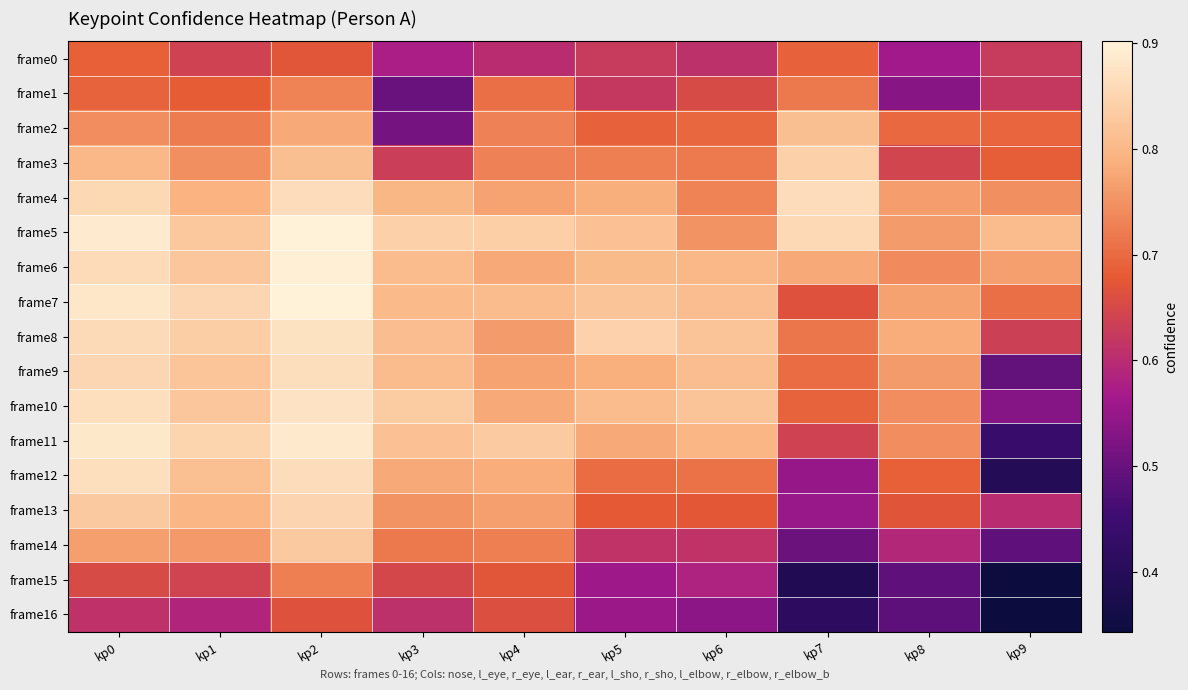

Reading left to right, transcribe all the data shown in this chart.

frame0: kp0=0.7	kp1=0.6	kp2=0.7	kp3=0.6	kp4=0.6	kp5=0.6	kp6=0.6	kp7=0.7	kp8=0.6	kp9=0.6
frame1: kp0=0.7	kp1=0.7	kp2=0.7	kp3=0.5	kp4=0.7	kp5=0.6	kp6=0.7	kp7=0.7	kp8=0.5	kp9=0.6
frame2: kp0=0.7	kp1=0.7	kp2=0.8	kp3=0.5	kp4=0.7	kp5=0.7	kp6=0.7	kp7=0.8	kp8=0.7	kp9=0.7
frame3: kp0=0.8	kp1=0.7	kp2=0.8	kp3=0.6	kp4=0.7	kp5=0.7	kp6=0.7	kp7=0.8	kp8=0.6	kp9=0.7
frame4: kp0=0.9	kp1=0.8	kp2=0.9	kp3=0.8	kp4=0.8	kp5=0.8	kp6=0.7	kp7=0.9	kp8=0.8	kp9=0.7
frame5: kp0=0.9	kp1=0.8	kp2=0.9	kp3=0.8	kp4=0.8	kp5=0.8	kp6=0.7	kp7=0.9	kp8=0.8	kp9=0.8
frame6: kp0=0.9	kp1=0.8	kp2=0.9	kp3=0.8	kp4=0.8	kp5=0.8	kp6=0.8	kp7=0.8	kp8=0.7	kp9=0.8
frame7: kp0=0.9	kp1=0.9	kp2=0.9	kp3=0.8	kp4=0.8	kp5=0.8	kp6=0.8	kp7=0.7	kp8=0.8	kp9=0.7
frame8: kp0=0.9	kp1=0.8	kp2=0.9	kp3=0.8	kp4=0.8	kp5=0.8	kp6=0.8	kp7=0.7	kp8=0.8	kp9=0.6
frame9: kp0=0.9	kp1=0.8	kp2=0.9	kp3=0.8	kp4=0.8	kp5=0.8	kp6=0.8	kp7=0.7	kp8=0.8	kp9=0.5
frame10: kp0=0.9	kp1=0.8	kp2=0.9	kp3=0.8	kp4=0.8	kp5=0.8	kp6=0.8	kp7=0.7	kp8=0.7	kp9=0.5
frame11: kp0=0.9	kp1=0.8	kp2=0.9	kp3=0.8	kp4=0.8	kp5=0.8	kp6=0.8	kp7=0.6	kp8=0.7	kp9=0.4
frame12: kp0=0.9	kp1=0.8	kp2=0.9	kp3=0.8	kp4=0.8	kp5=0.7	kp6=0.7	kp7=0.5	kp8=0.7	kp9=0.4
frame13: kp0=0.8	kp1=0.8	kp2=0.9	kp3=0.8	kp4=0.8	kp5=0.7	kp6=0.7	kp7=0.6	kp8=0.7	kp9=0.6
frame14: kp0=0.8	kp1=0.8	kp2=0.8	kp3=0.7	kp4=0.7	kp5=0.6	kp6=0.6	kp7=0.5	kp8=0.6	kp9=0.5
frame15: kp0=0.7	kp1=0.6	kp2=0.7	kp3=0.6	kp4=0.7	kp5=0.6	kp6=0.6	kp7=0.4	kp8=0.5	kp9=0.3
frame16: kp0=0.6	kp1=0.6	kp2=0.7	kp3=0.6	kp4=0.7	kp5=0.6	kp6=0.5	kp7=0.4	kp8=0.5	kp9=0.3